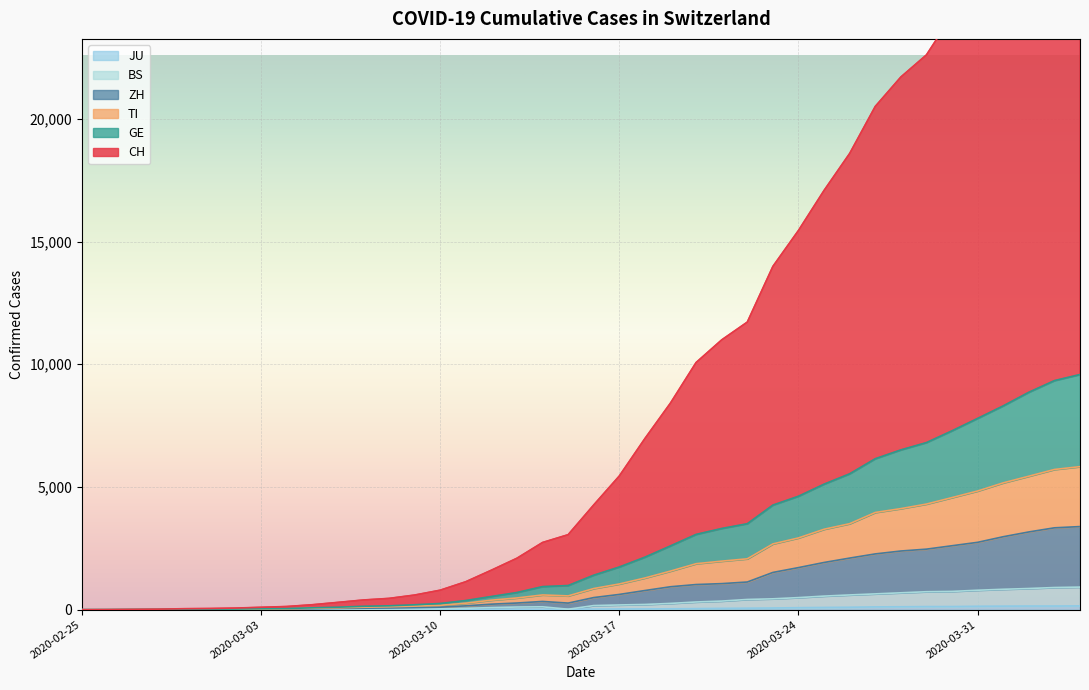

The value of BS at 2020-03-19 is 256. True or false?

True